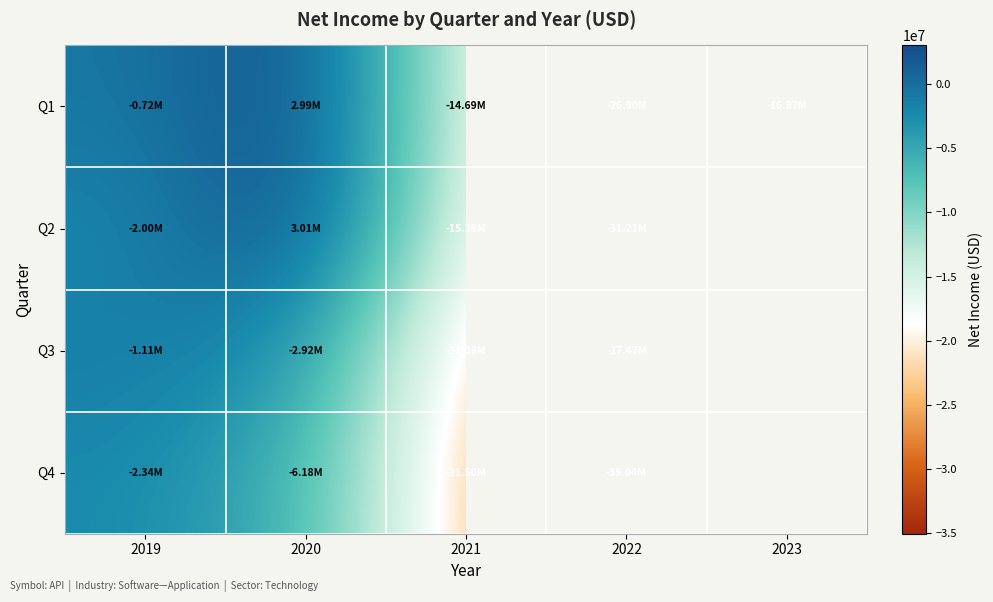

Is the value of Q4 at 2021 greater than the value of Q3 at 2022?

Yes